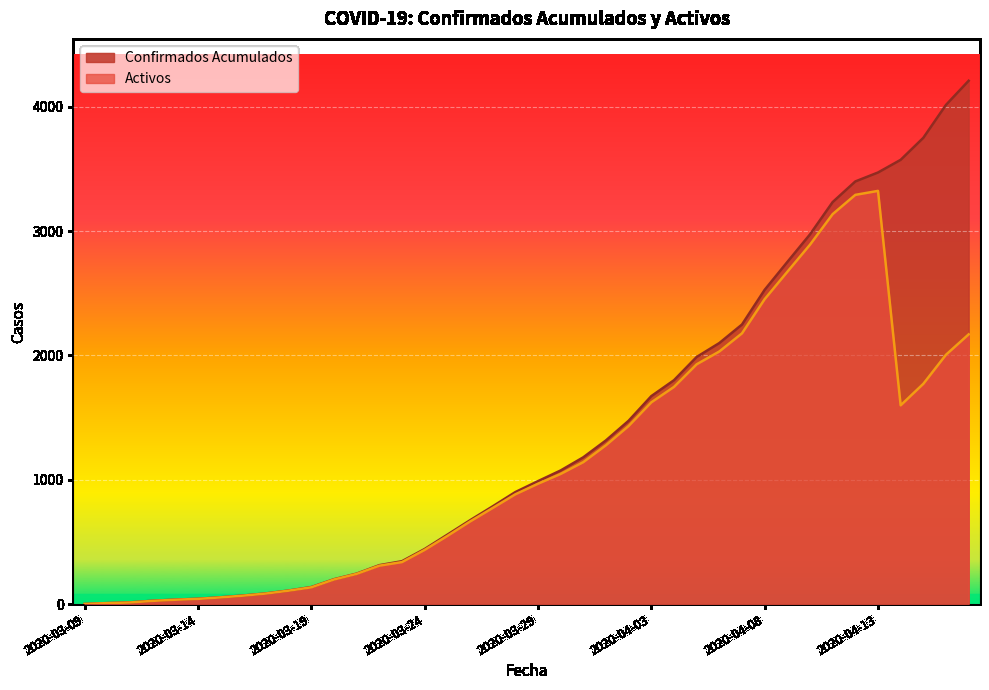

At how many categories does at least one series exceed 3801?

2